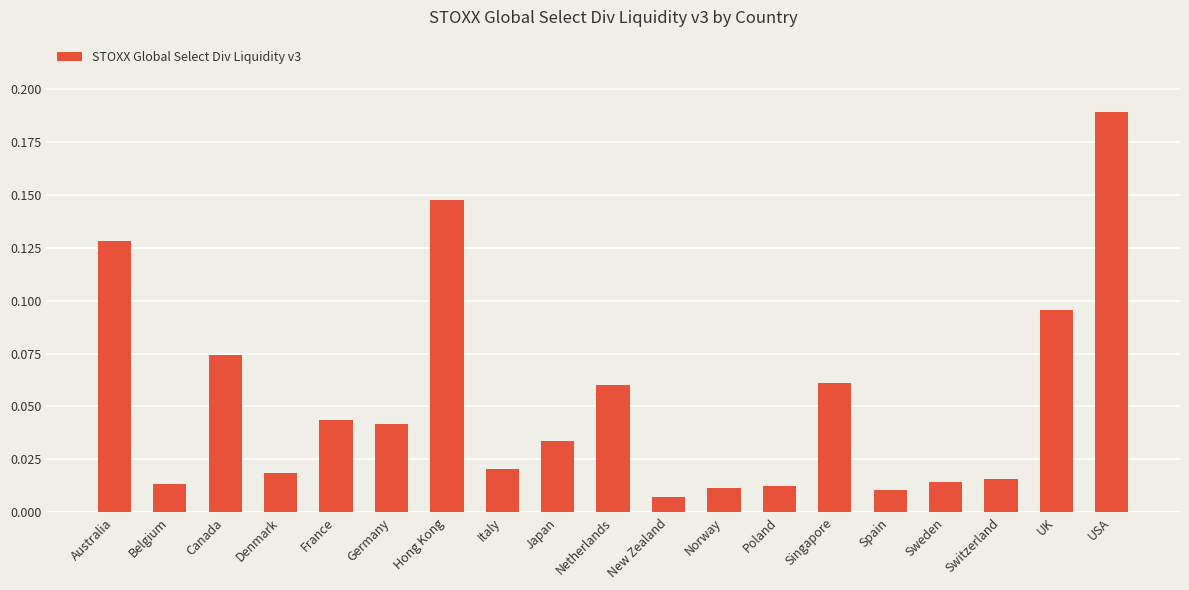

How many bars are there in total?

19